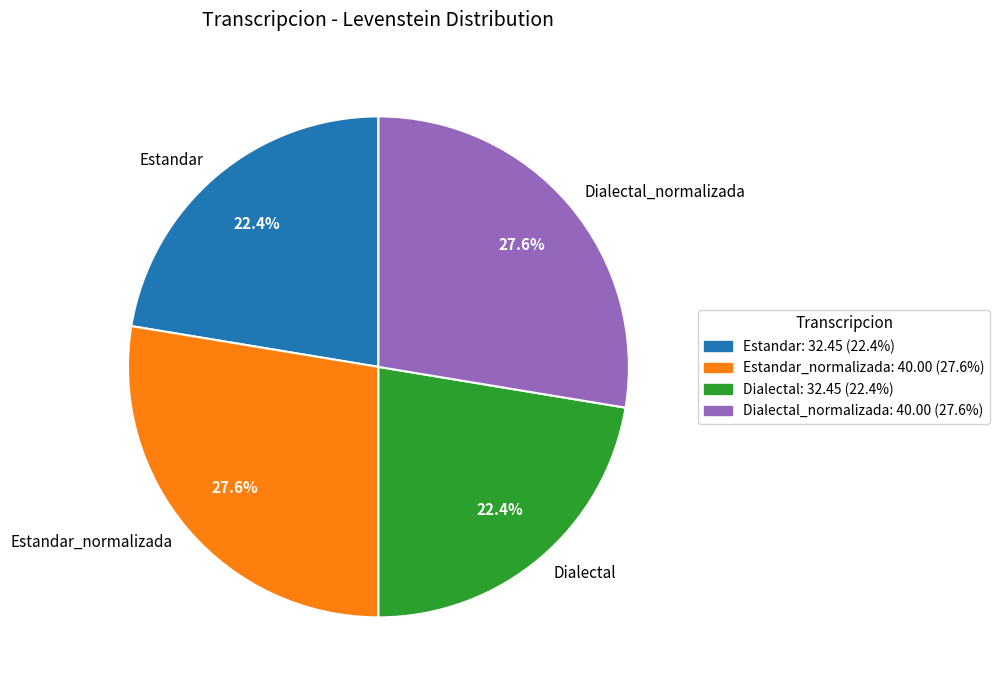

To the nearest percent, what percentage of the pie is Dialectal?

22%